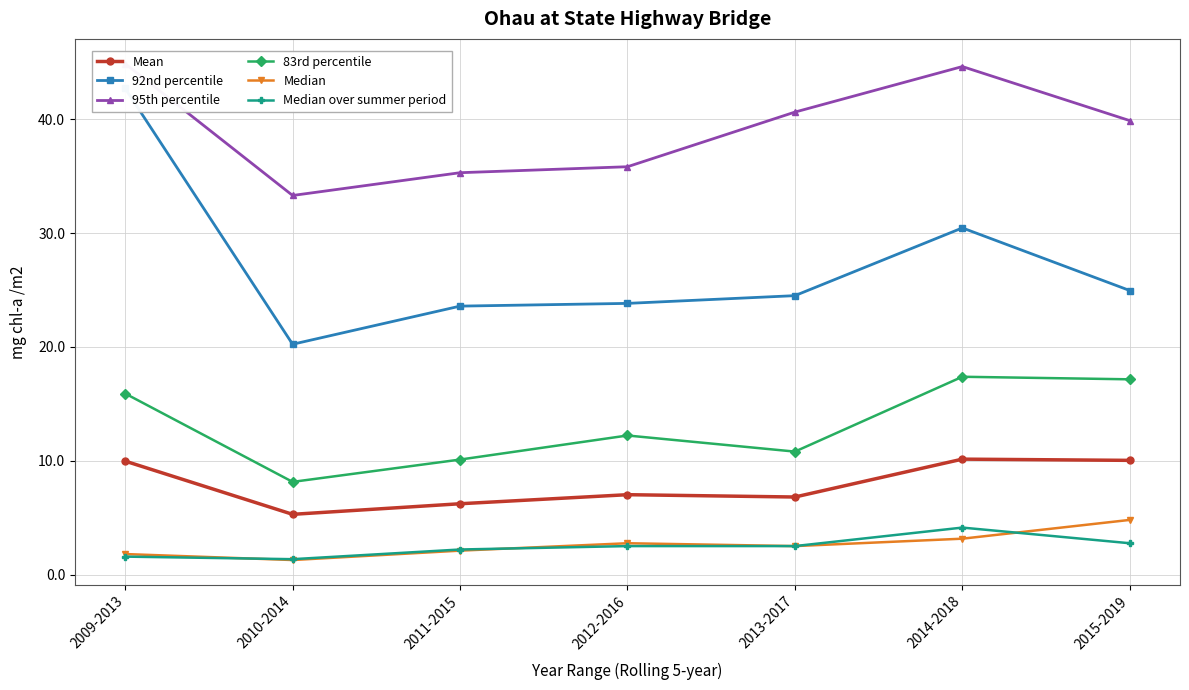

At which category does 95th percentile reach its first local valley?

2010-2014